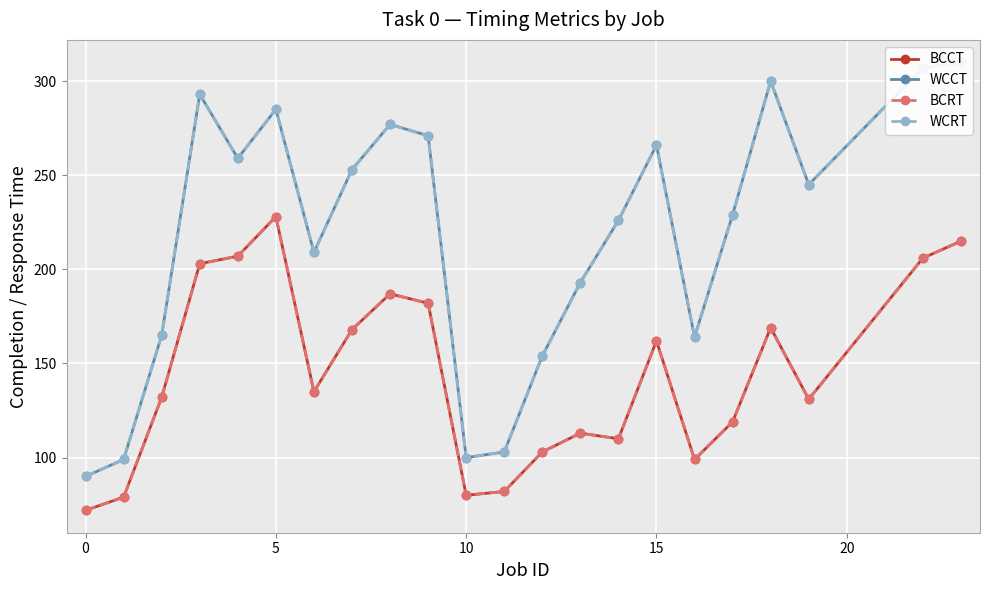

What is the value of the BCCT point at the 1st from the left?

72